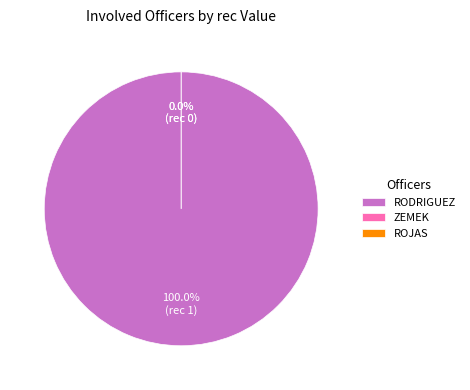

To the nearest percent, what is the difference between the largest and smallest slice percentages?

100%